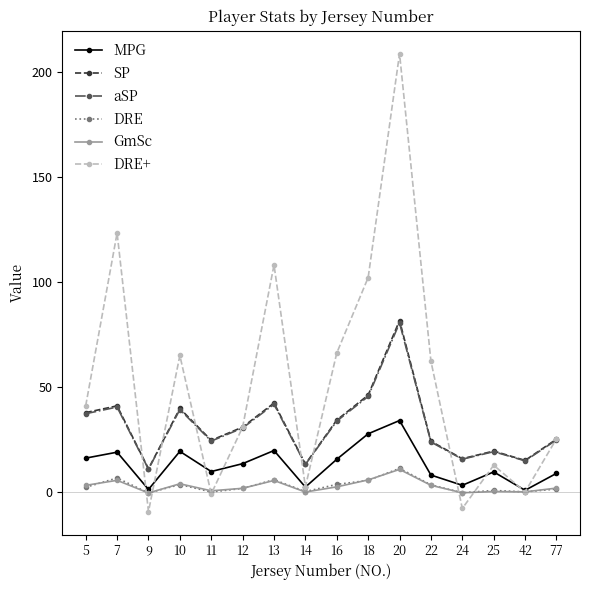

How many interior local peaks does the MPG series have?

5